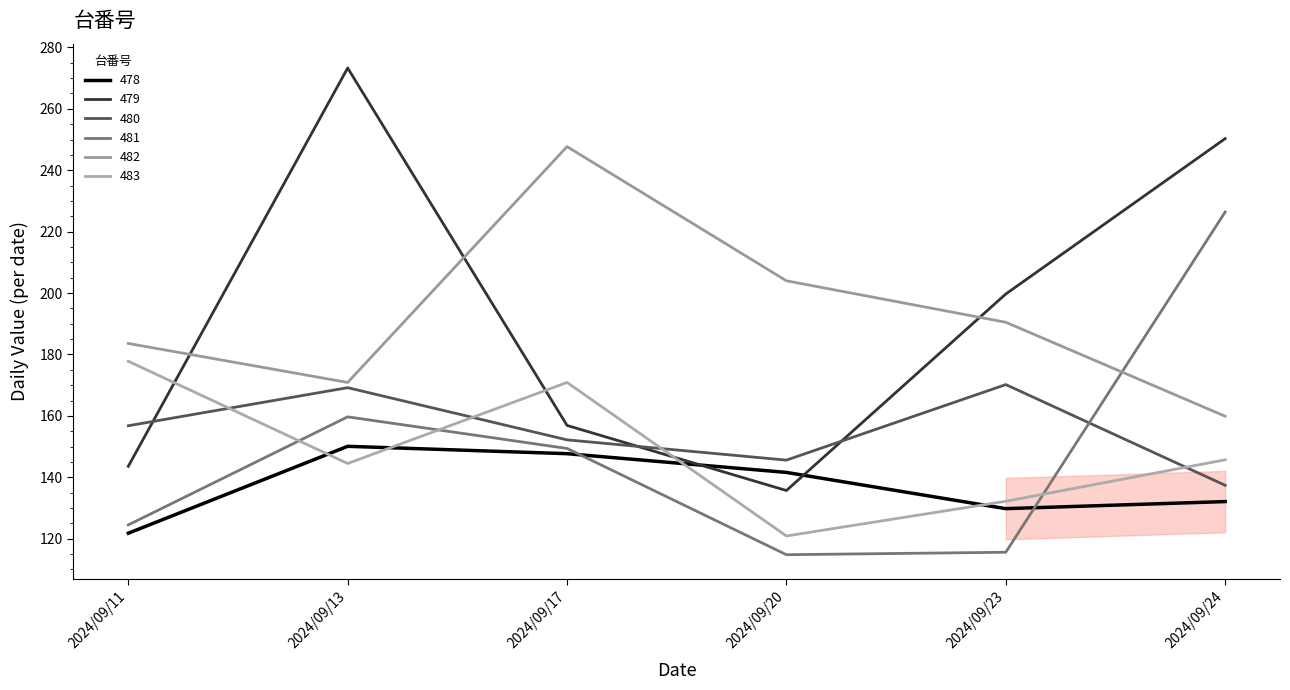

Rank the series at 2024/09/20 from lowest to highest value.

481, 483, 479, 478, 480, 482